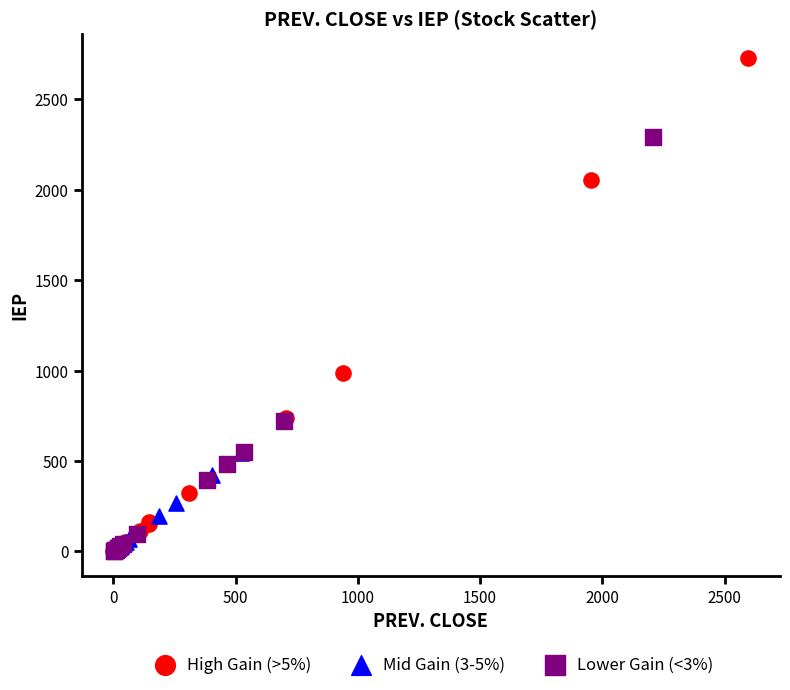

Which series has the largest Y range (max minus min)?

High Gain (>5%)